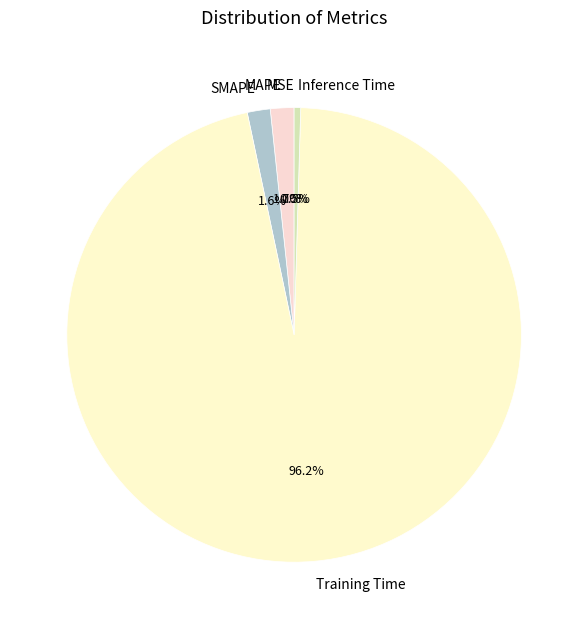

Between MAPE and Training Time, which is larger?

Training Time